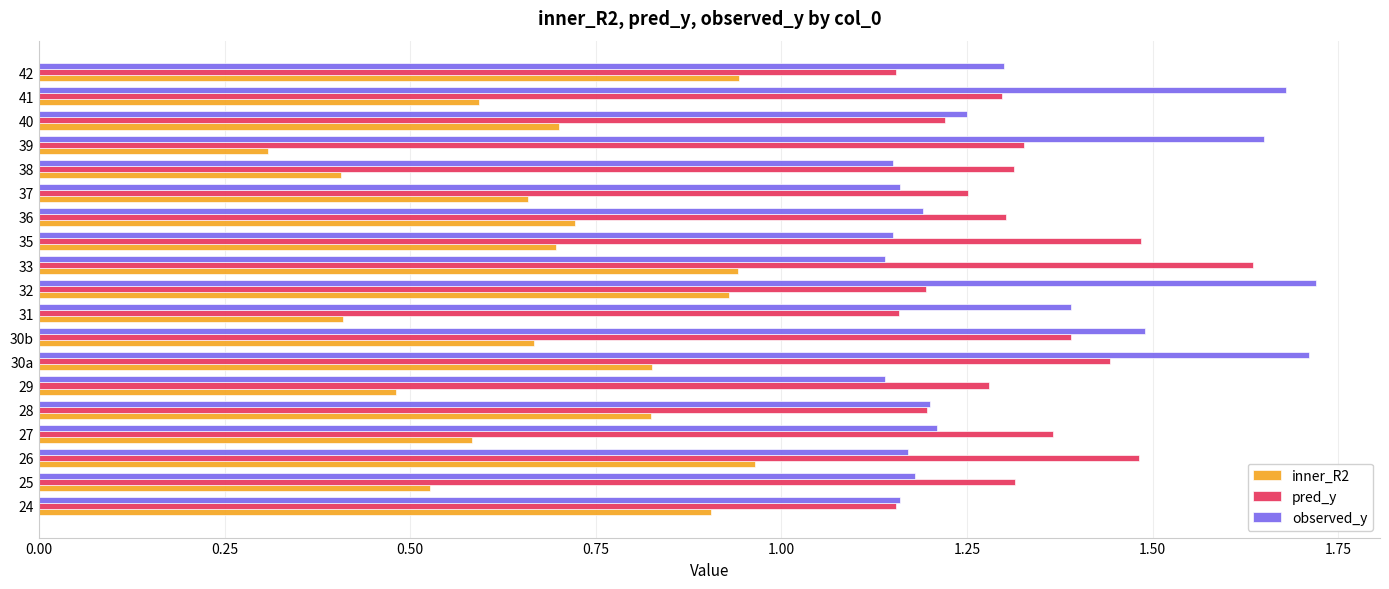

Rank the series by their maximum value, from highest to lowest.

observed_y, pred_y, inner_R2